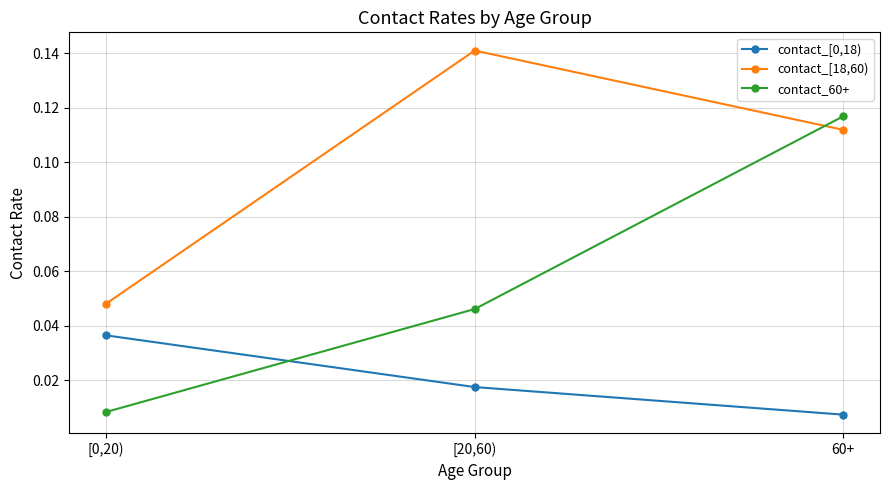

Which series has the largest range (max minus min)?

contact_60+